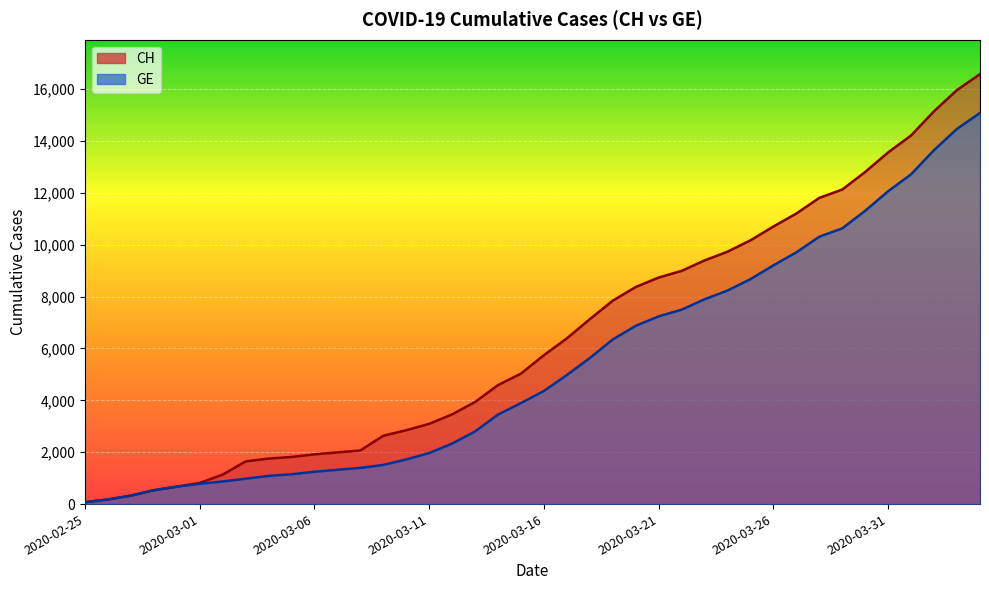

What is the total value across all series at 2020-03-31?

25619